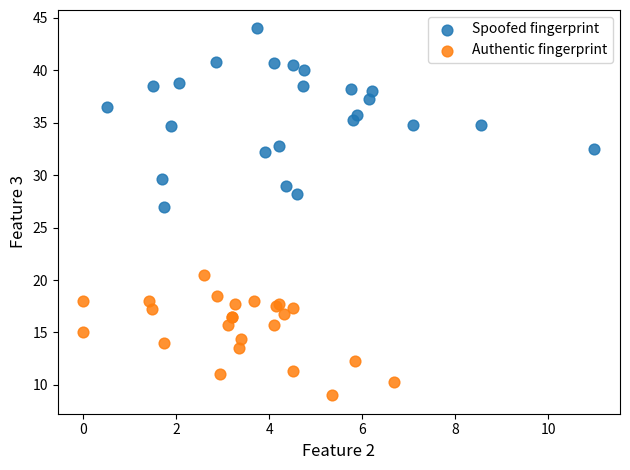

Which series contains the lowest Y value?

Authentic fingerprint